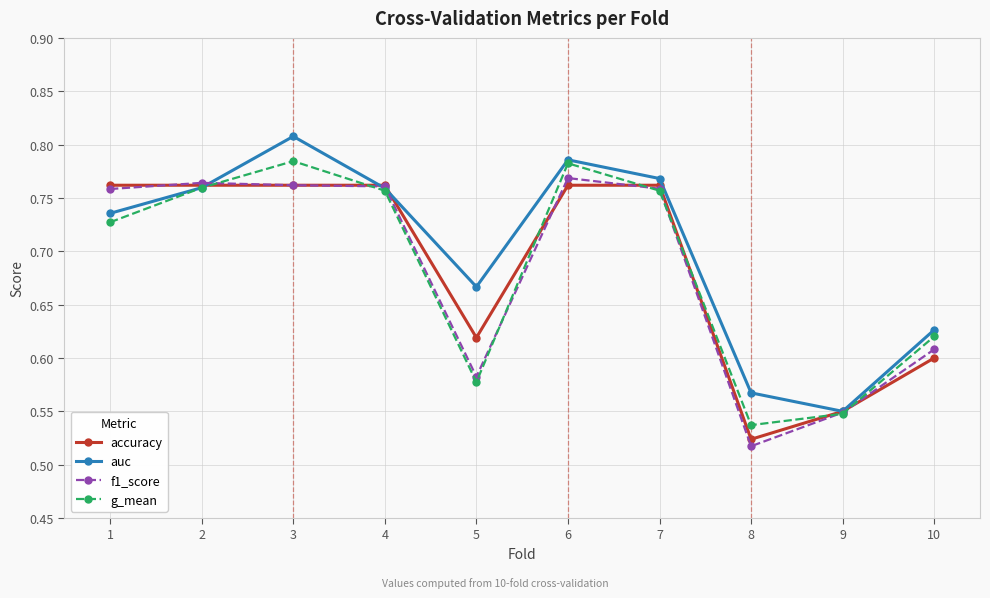

The auc series shows 0.4 at 10. True or false?

False